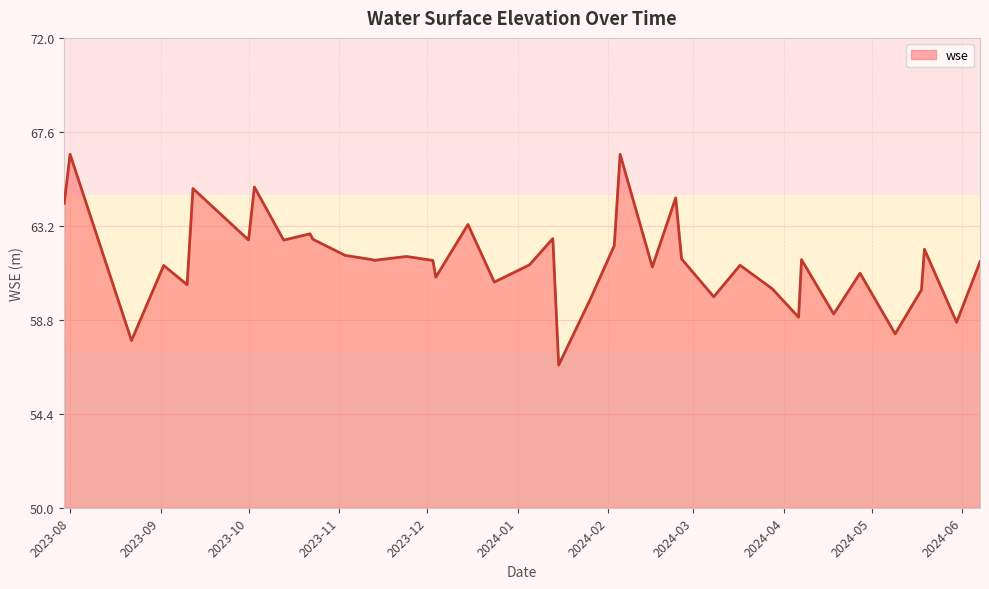

What is the smallest value displayed?

56.7